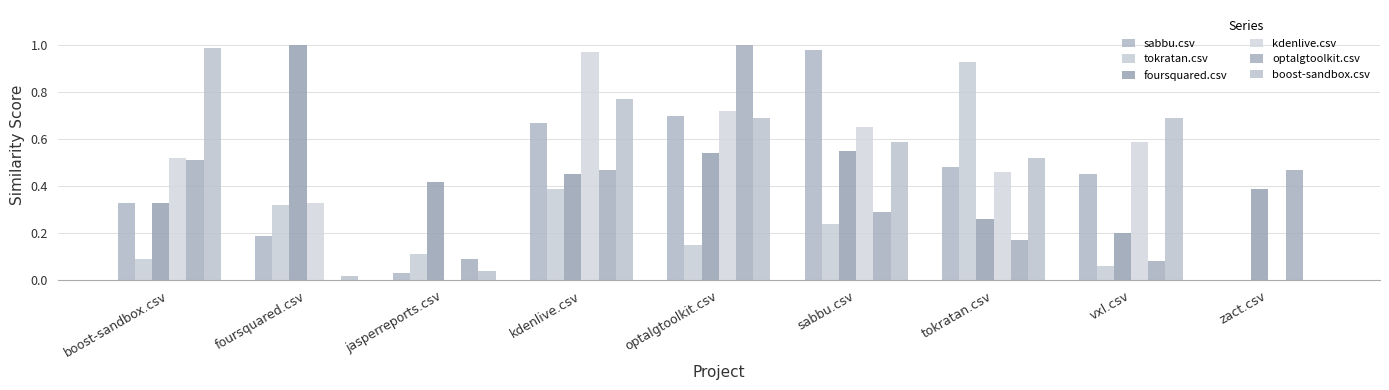

What is the maximum value for sabbu.csv?

1.0